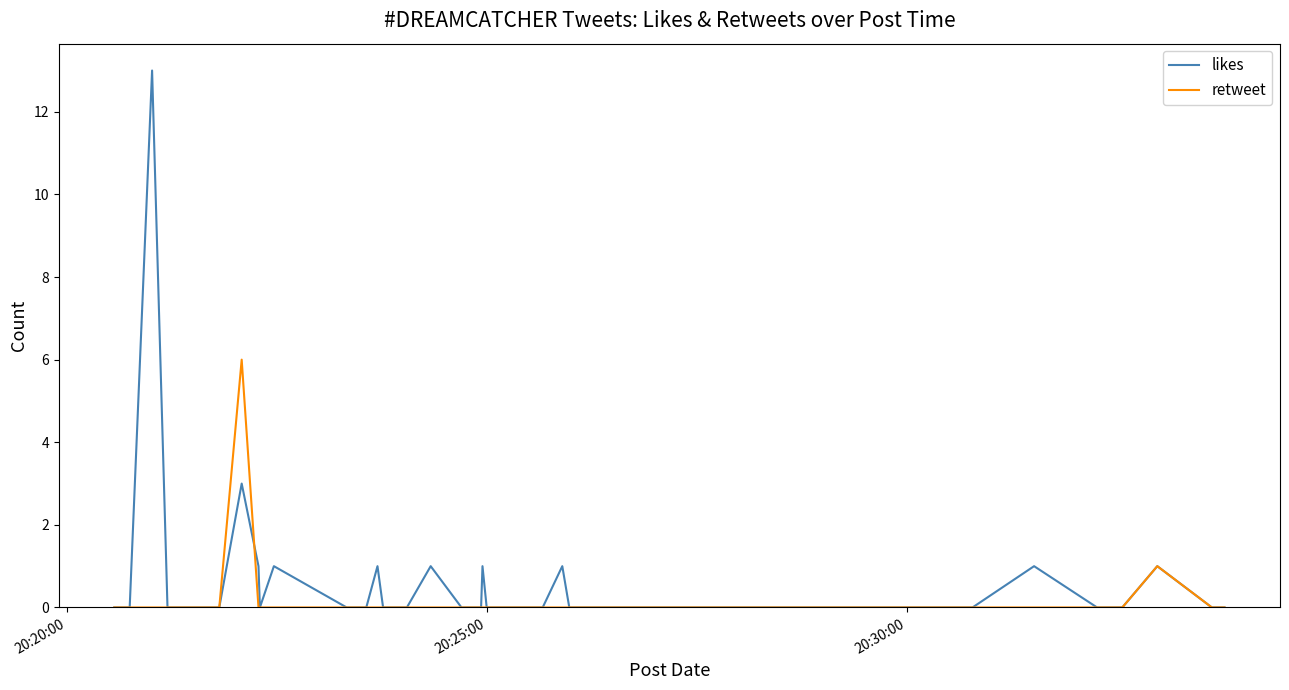

How many times do retweet and likes cross each other?

1